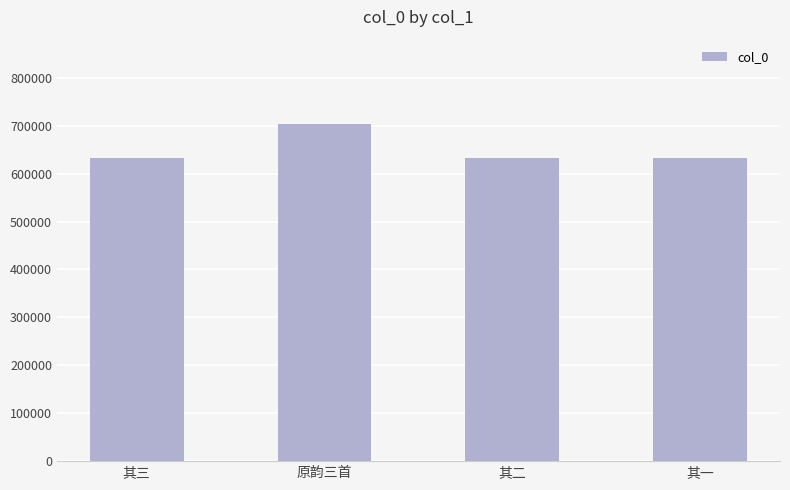

What is the change in value from 其三 to 原韵三首?

+71496